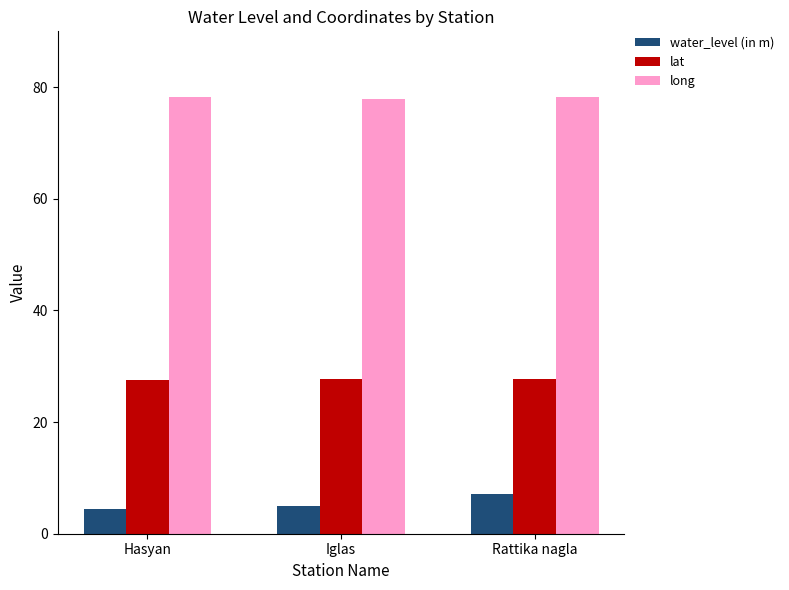

At which category is the sum across all series the highest?

Rattika nagla